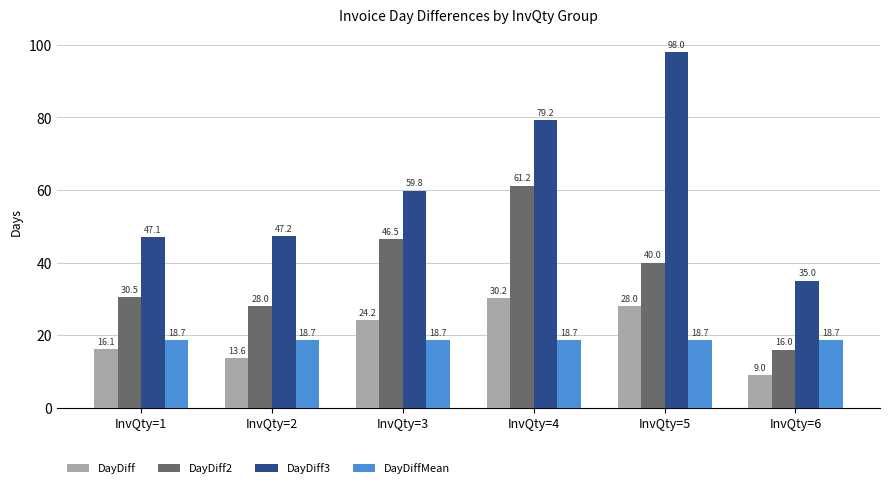

List the series in order of their peak value, lowest first.

DayDiffMean, DayDiff, DayDiff2, DayDiff3